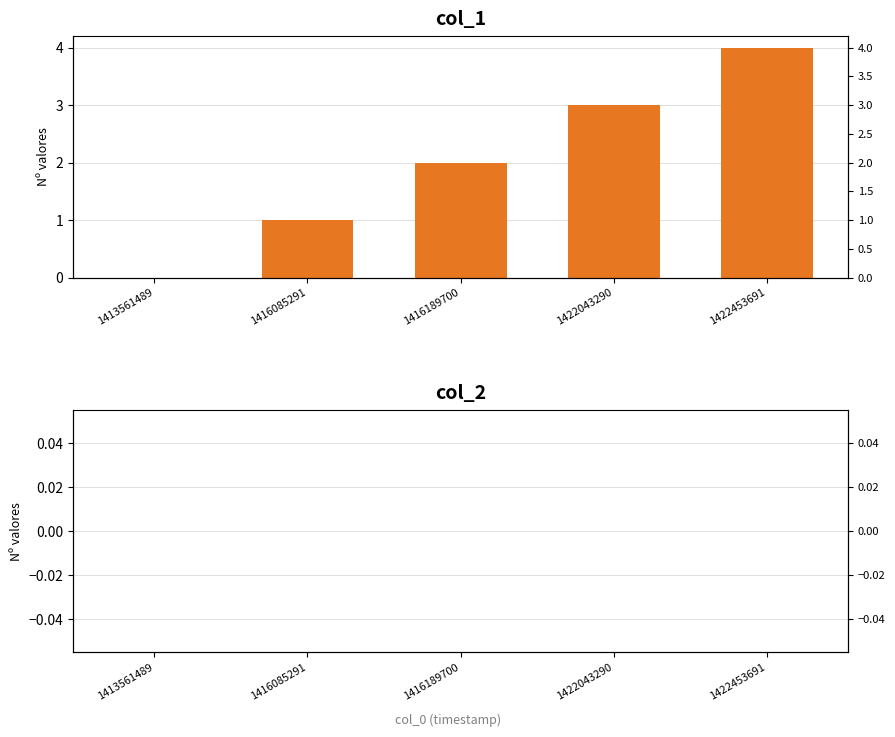

What is the value of the col_1 bar at the 4th from the left?

3